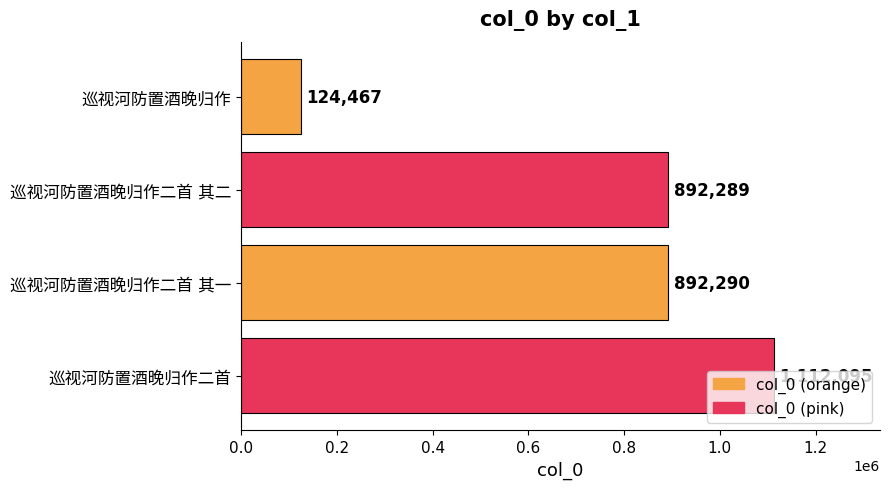

What position from the bottom is 巡视河防置酒晚归作二首?

1